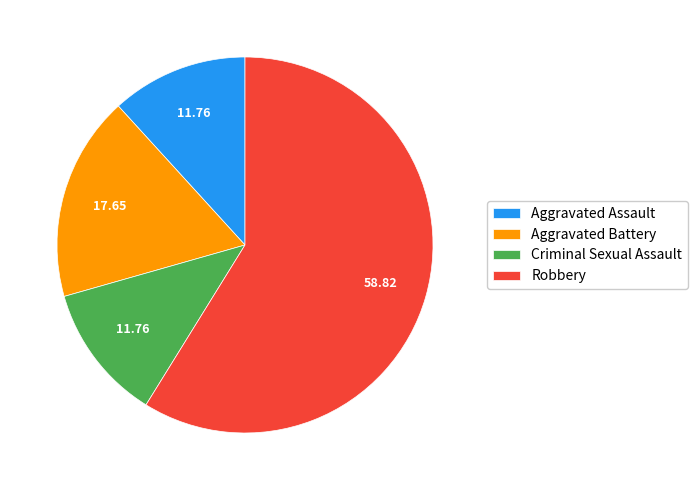

Is Robbery the majority of the pie?

Yes